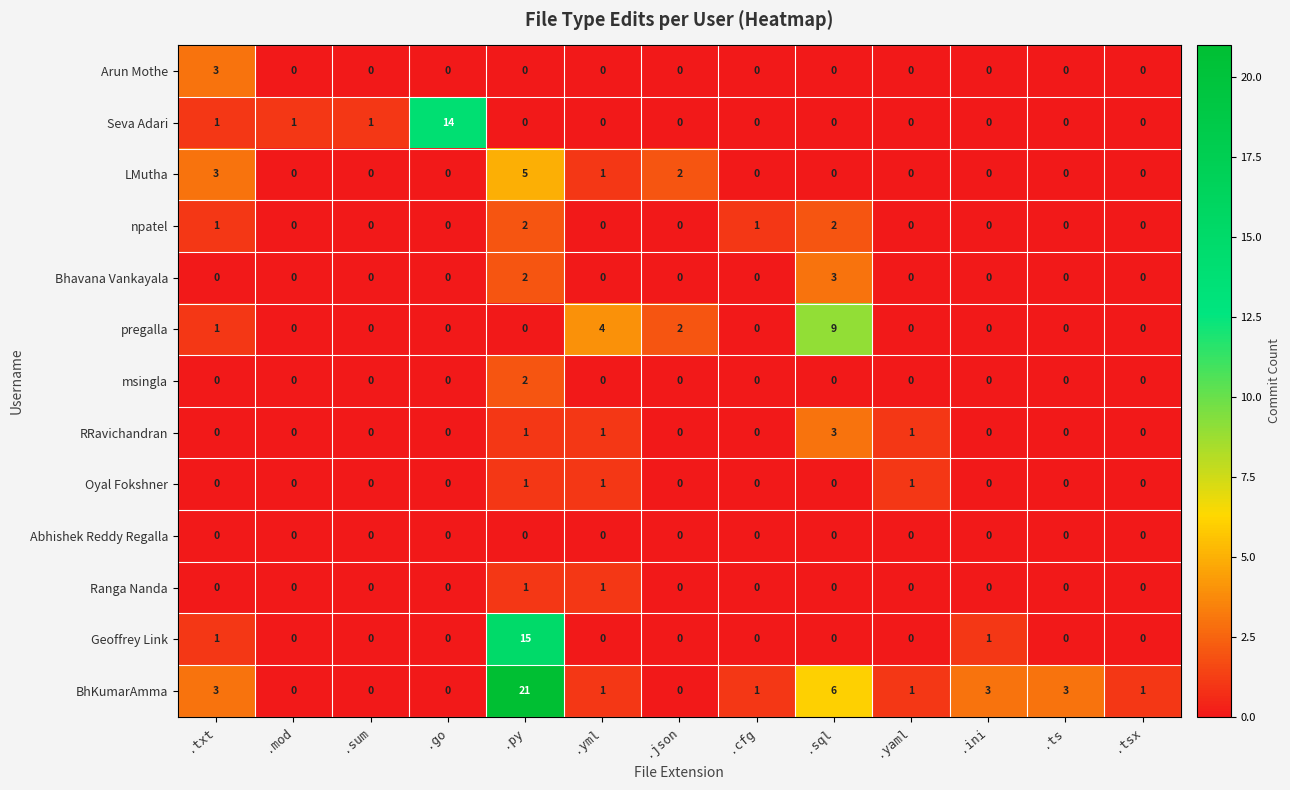

What is the difference between the highest and lowest values at .go?

14